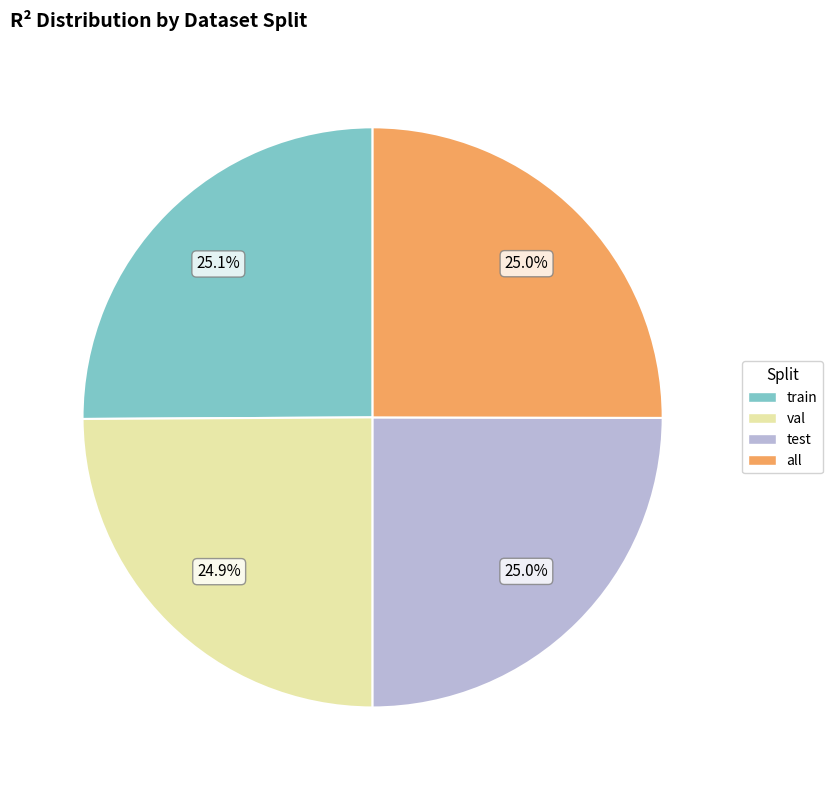

What percentage is the all slice, to the nearest percent?

25%